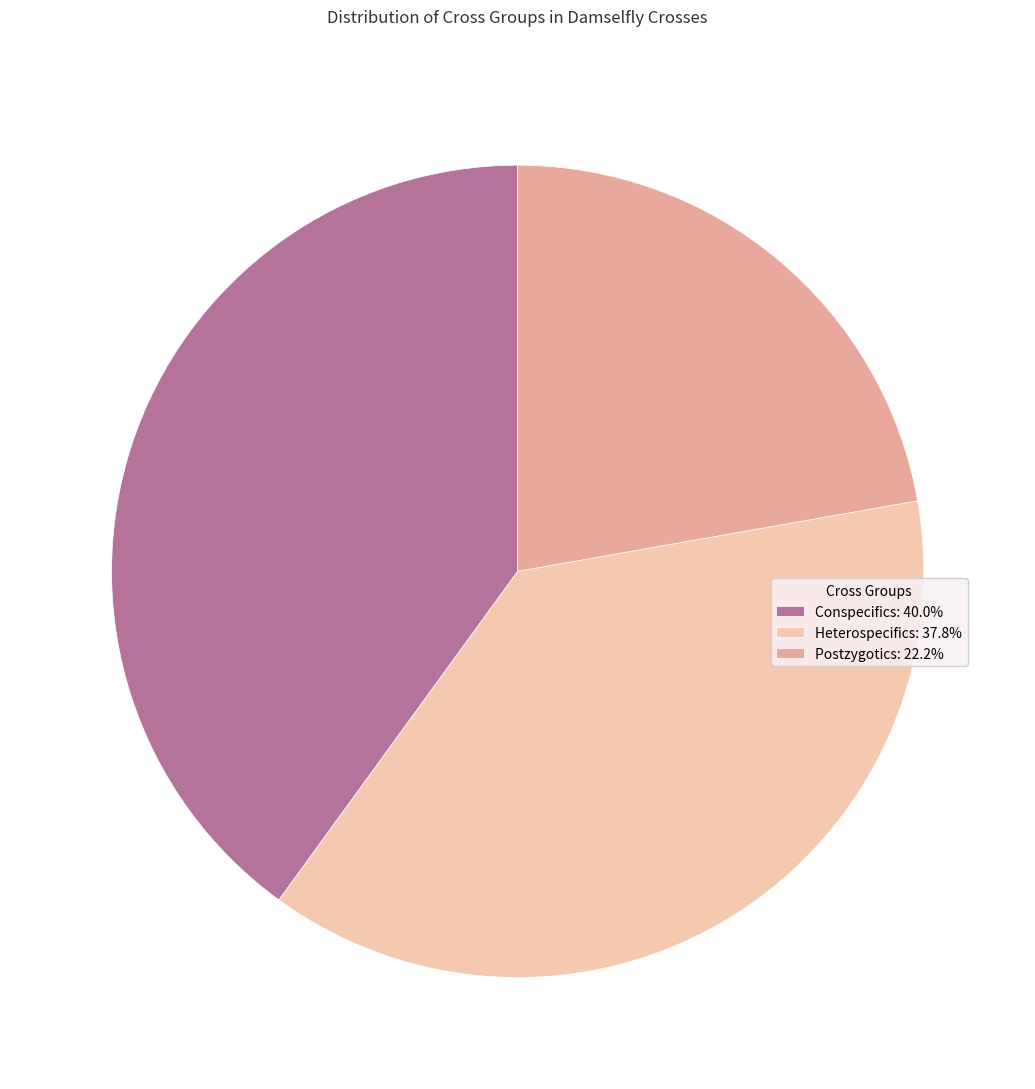

Rank the categories by value from lowest to highest.

Postzygotics, Heterospecifics, Conspecifics